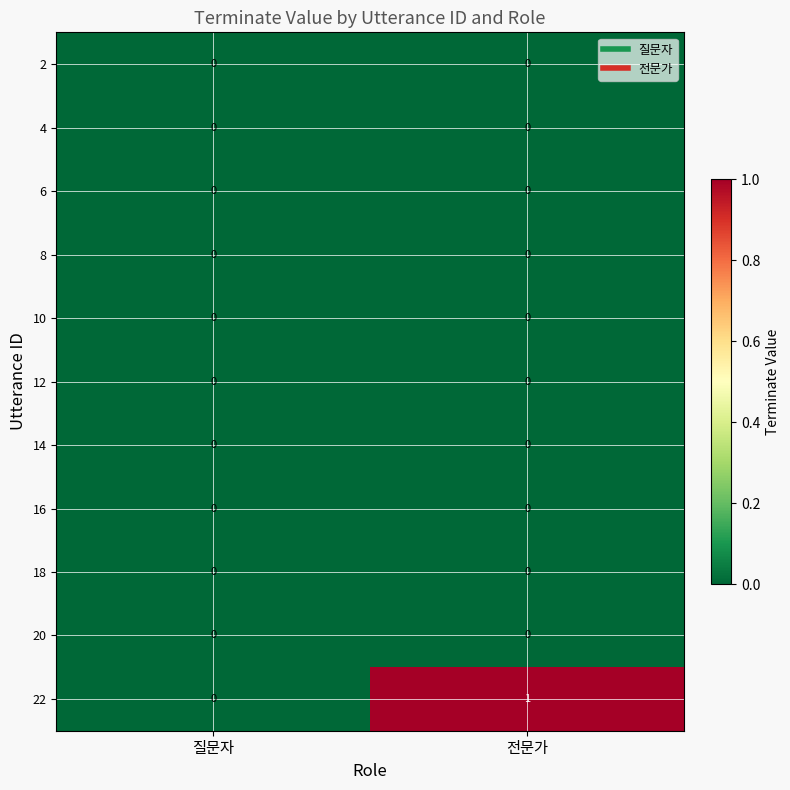

At which category does the chart reach its peak across all series?

전문가